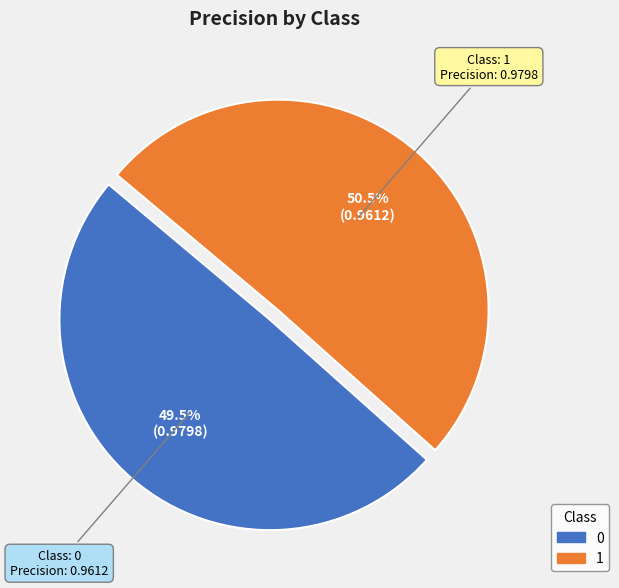

Combined, what portion of the pie is 0 and 1?

100.0%